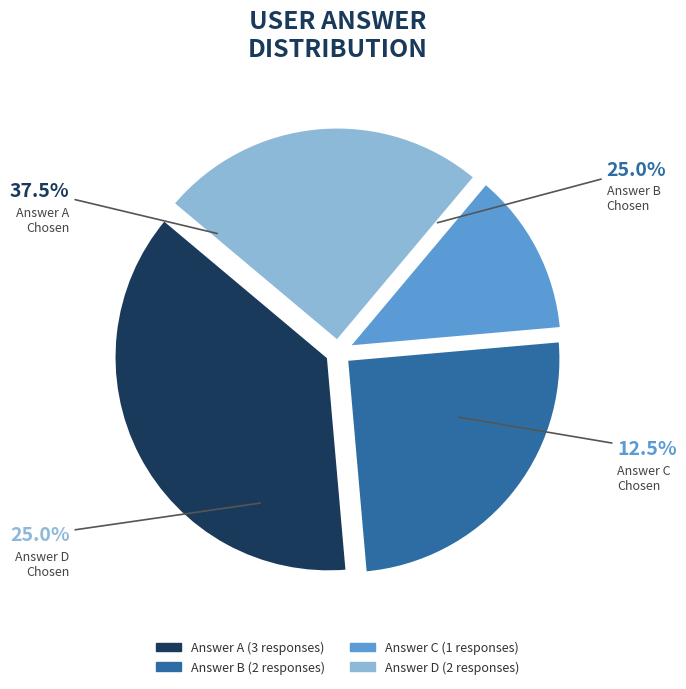

The Answer A slice represents 30% of the pie. True or false?

False